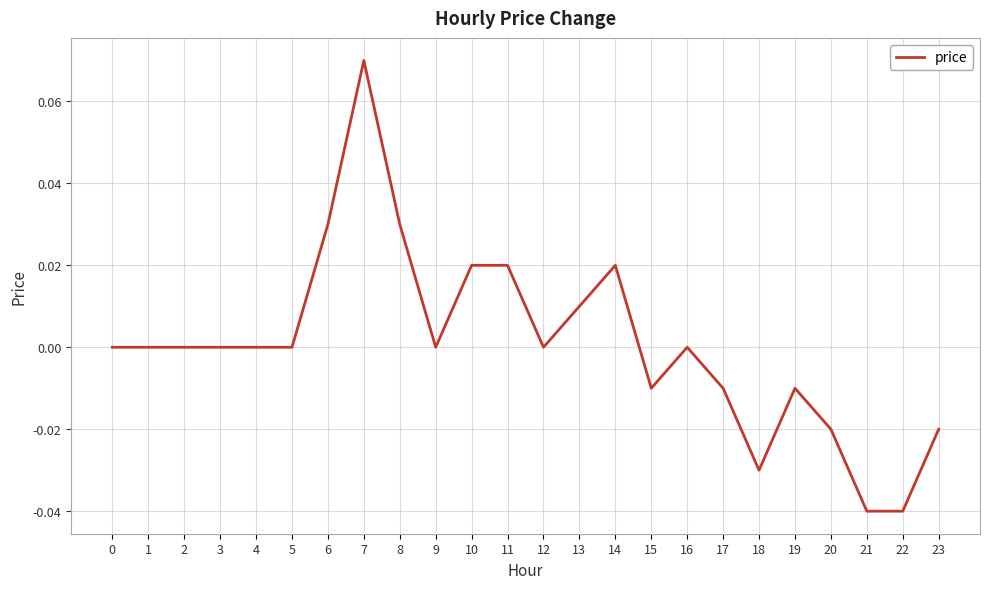

Which label corresponds to the largest value in the chart?

7